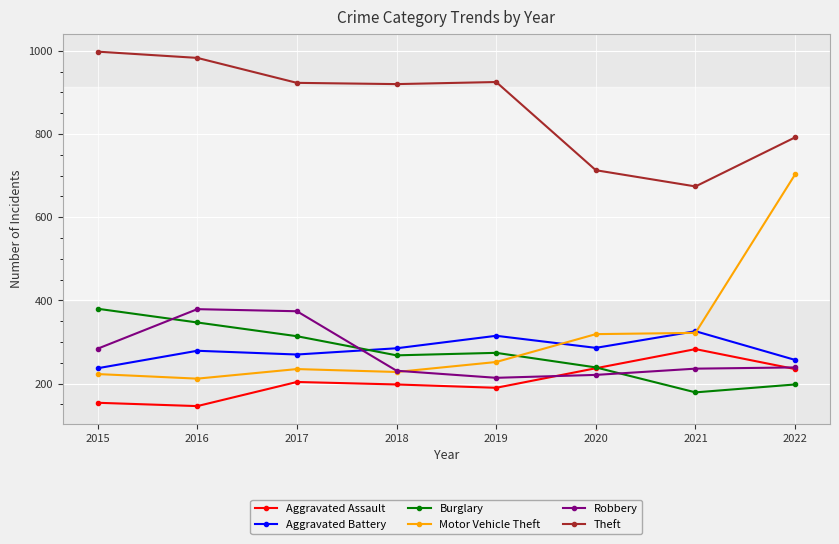

At 2015, list the series in order from largest to smallest.

Theft, Burglary, Robbery, Aggravated Battery, Motor Vehicle Theft, Aggravated Assault